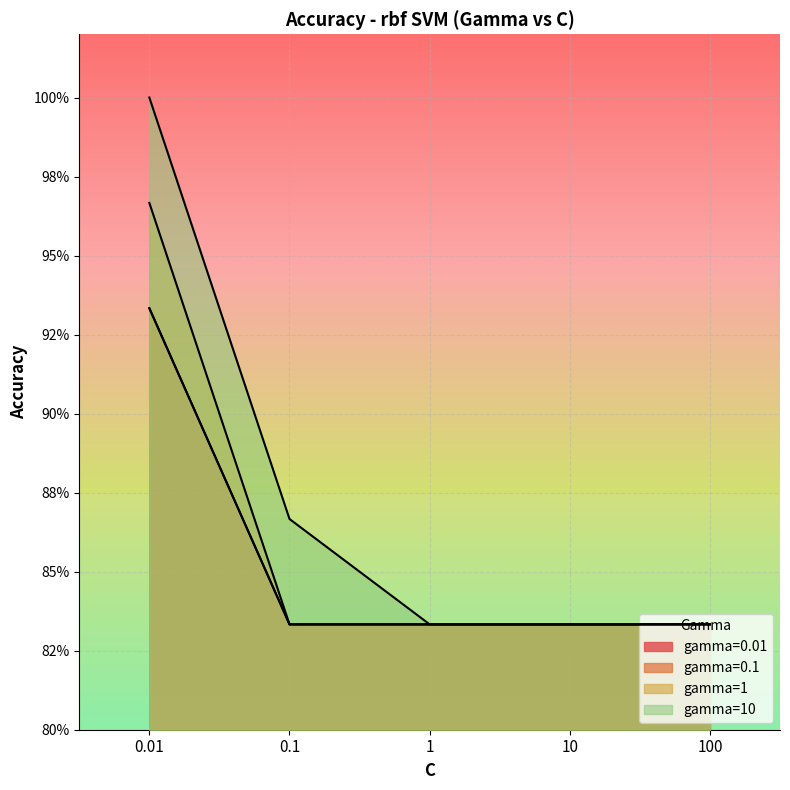

What are all the series names shown in the legend?

gamma=0.01, gamma=0.1, gamma=1, gamma=10